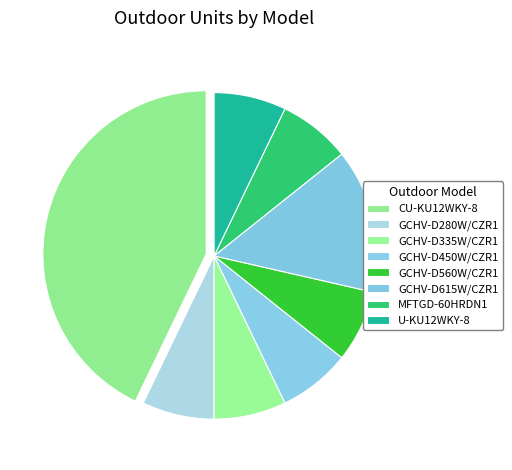

Does GCHV-D335W/CZR1 represent more than half of the total?

No